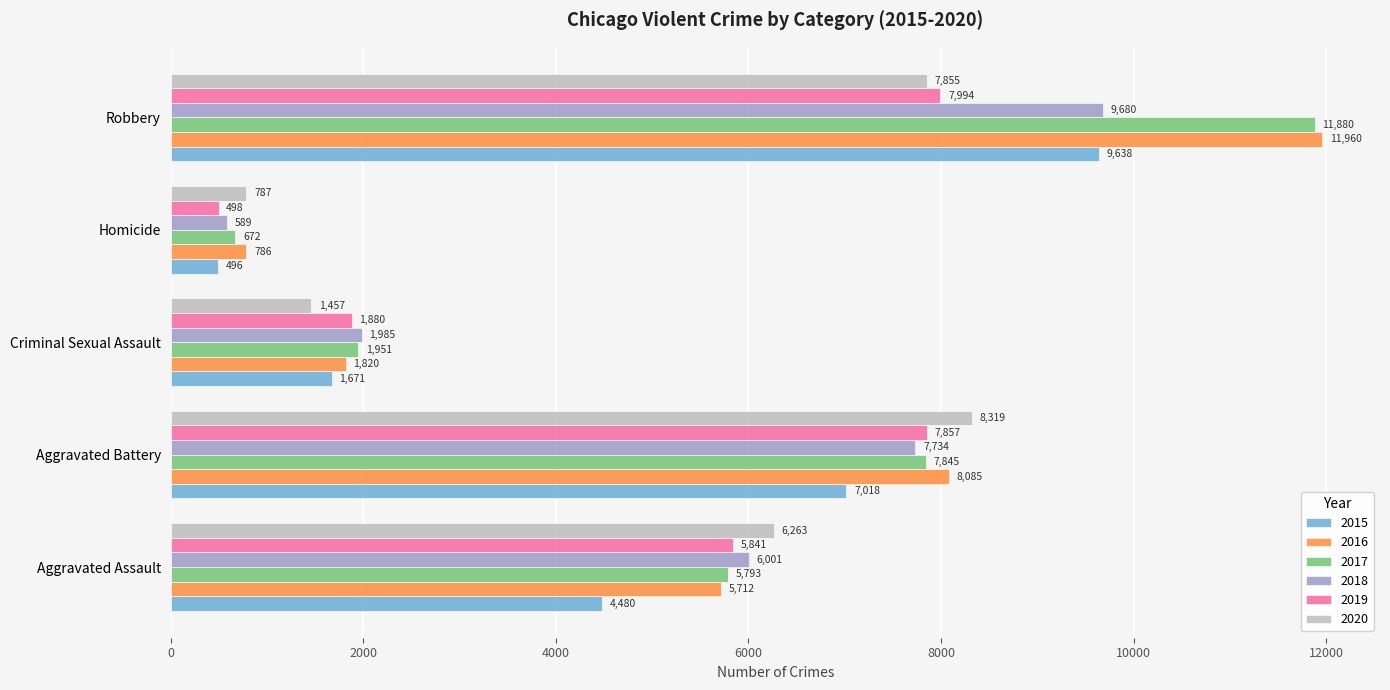

List the series in order of their peak value, highest first.

2016, 2017, 2018, 2015, 2020, 2019